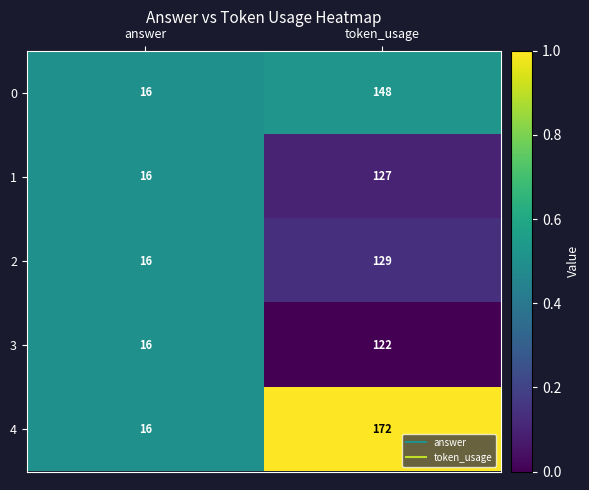

True or false: 0 has a value of 82 at token_usage.

False